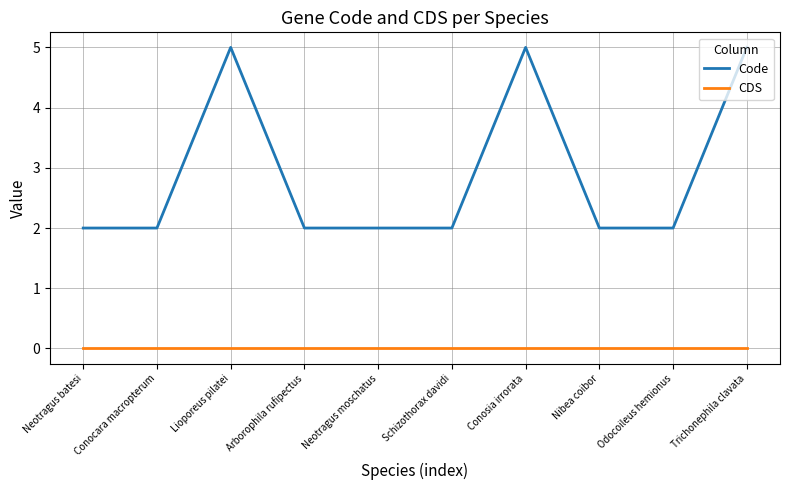

What are all the series names shown in the legend?

Code, CDS